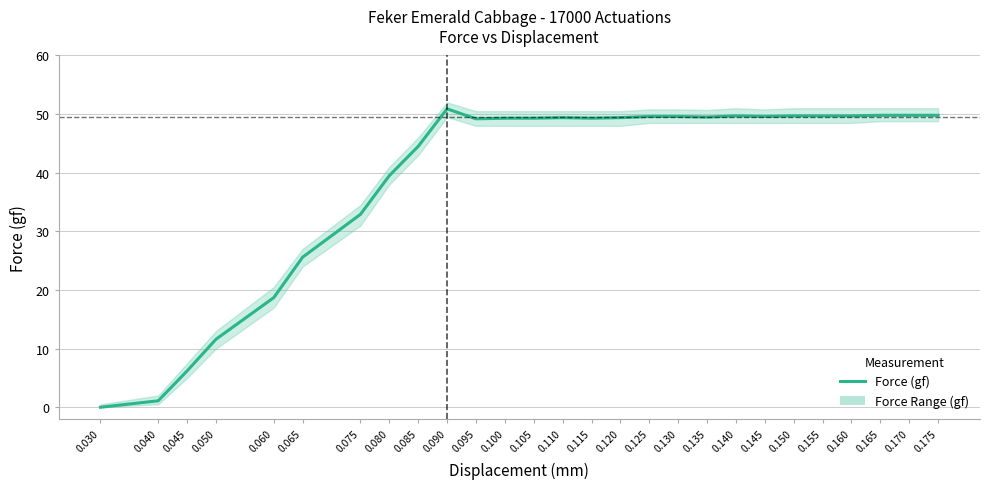

Does the chart display data point markers on the line(s)?

No